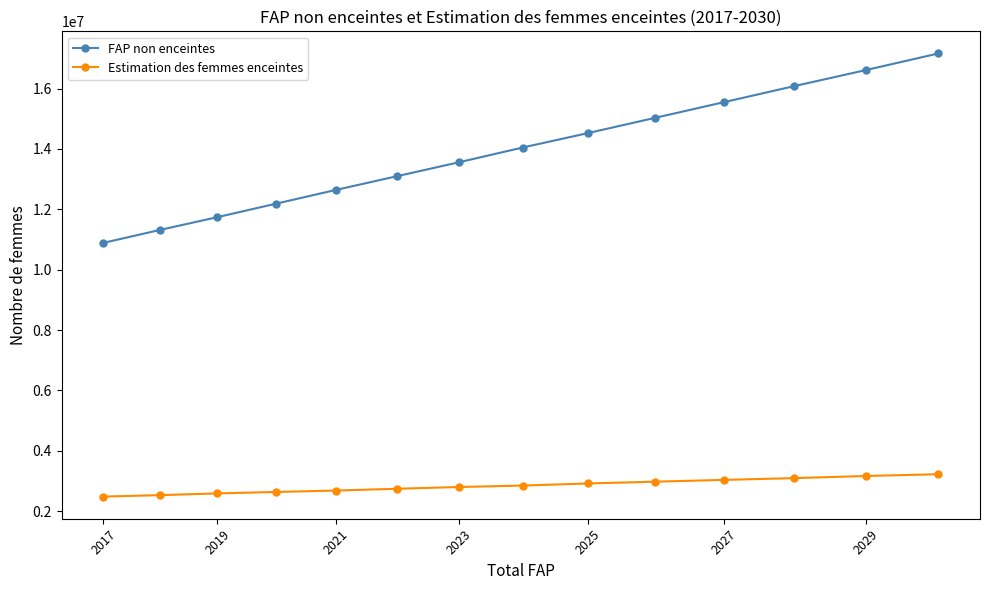

What is the value of the FAP non enceintes point at the 14th from the left?

17165139.1